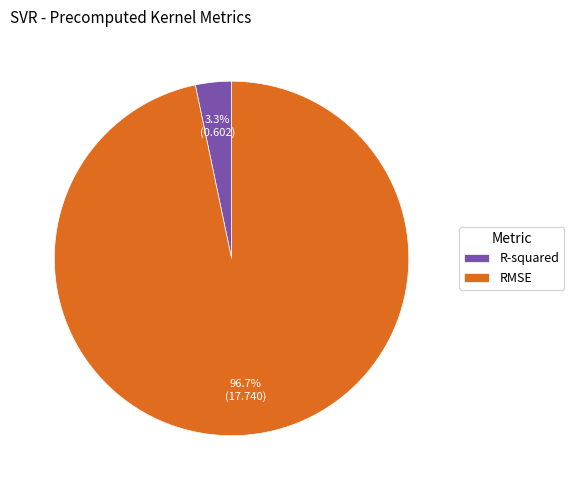

Which category has the smallest portion of the pie?

R-squared